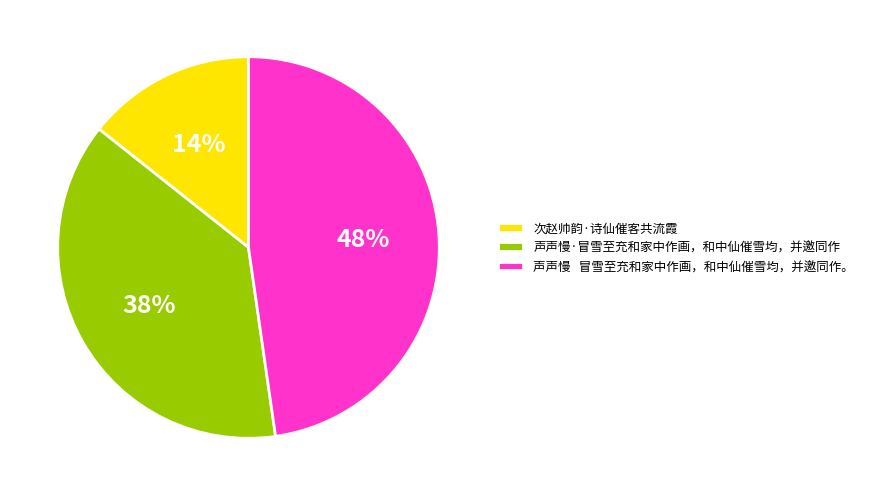

How many segments does this pie chart have?

3